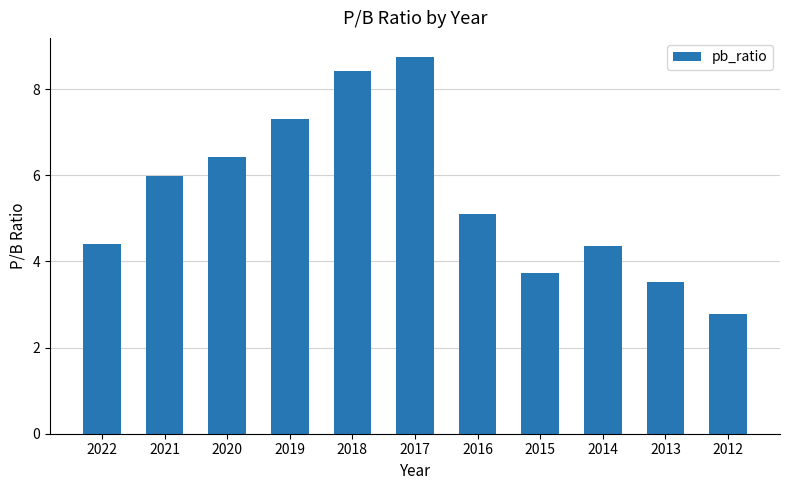

What is the value of the 4th bar from the left?

7.3